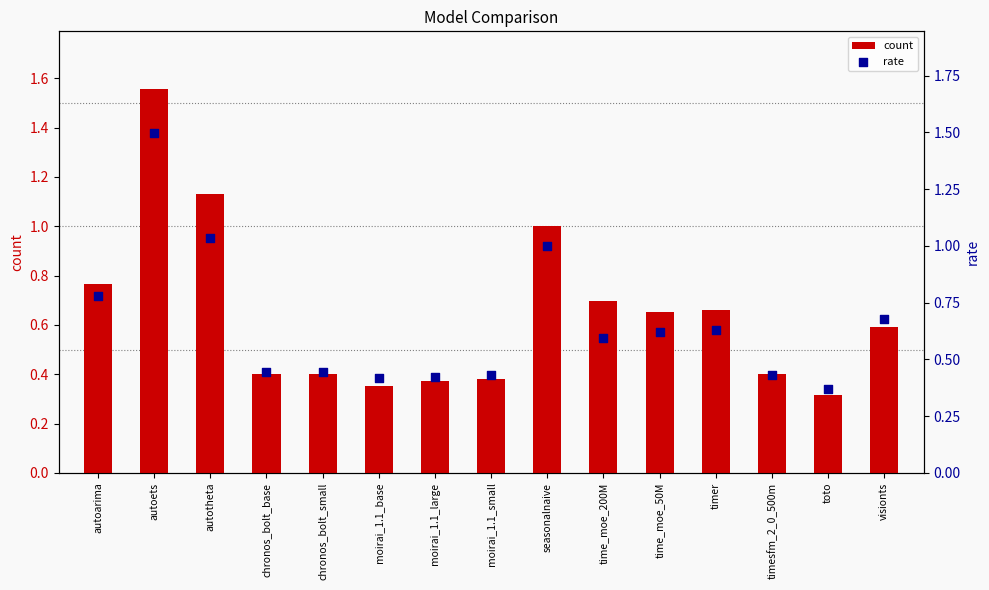

What are all the series names shown in the legend?

count, rate